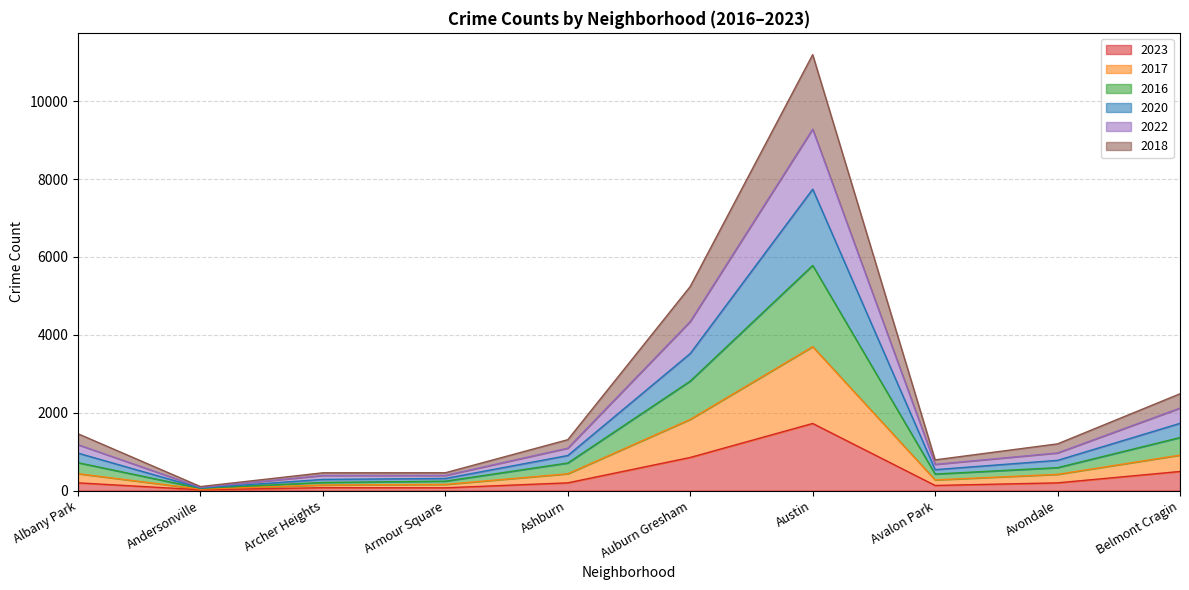

What is the label of the 9th point from the right?

Andersonville